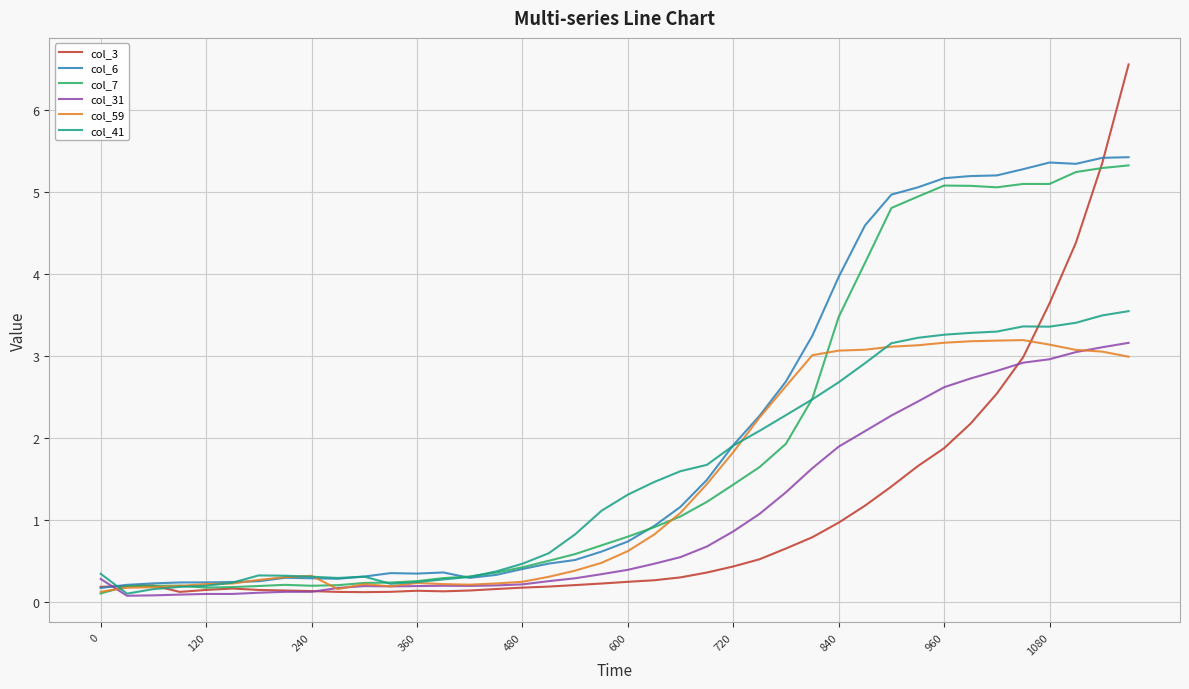

What is the greatest value displayed?

6.6